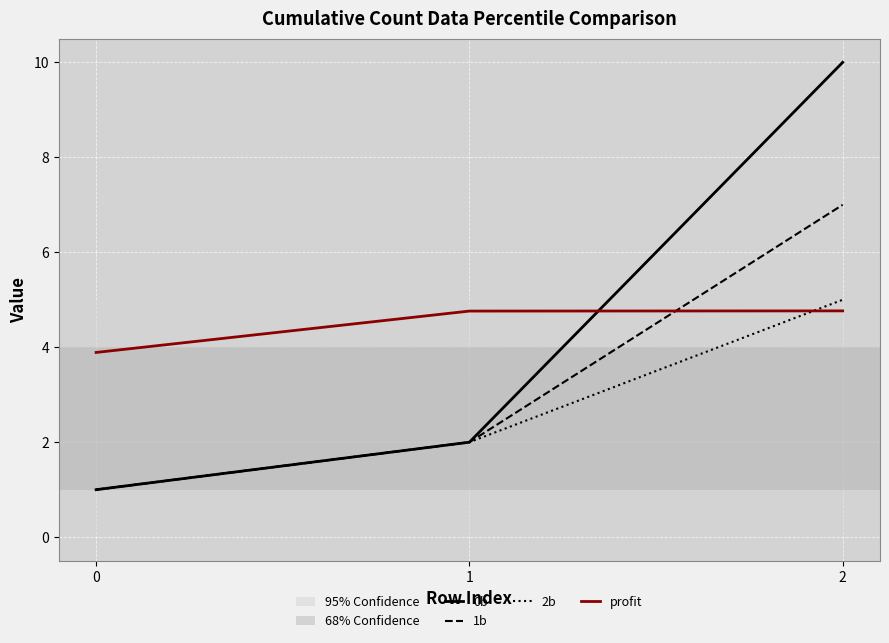

Rank the categories by 0b value from lowest to highest.

0, 1, 2